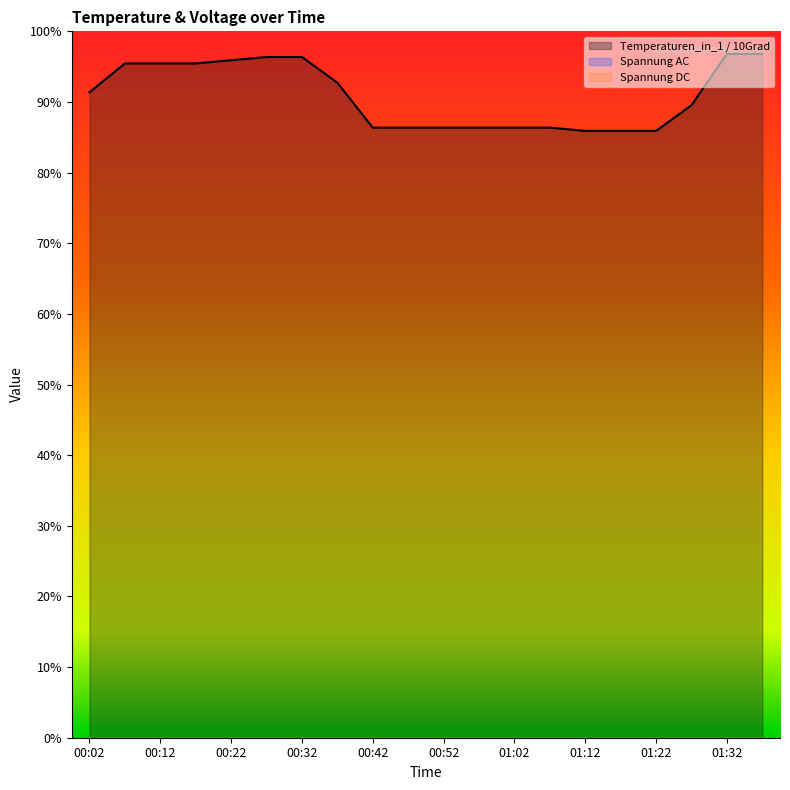

True or false: Temperaturen_in_1 / 10Grad and Spannung DC cross at least once.

False